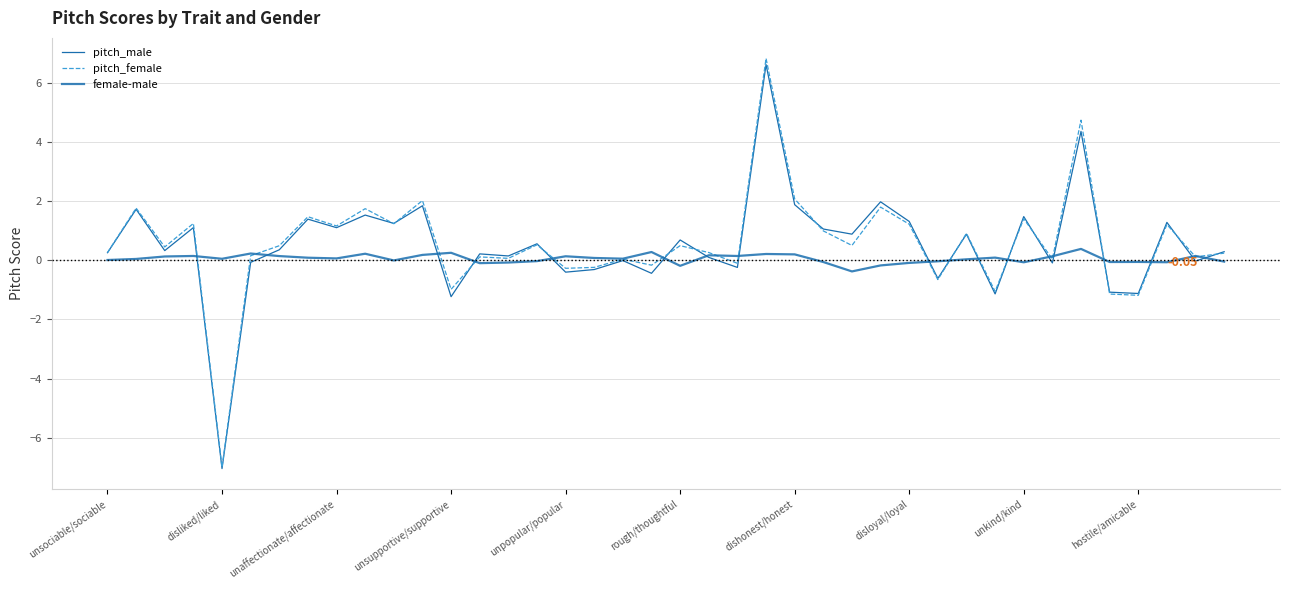

How many interior local valleys does the female-male series have?

11